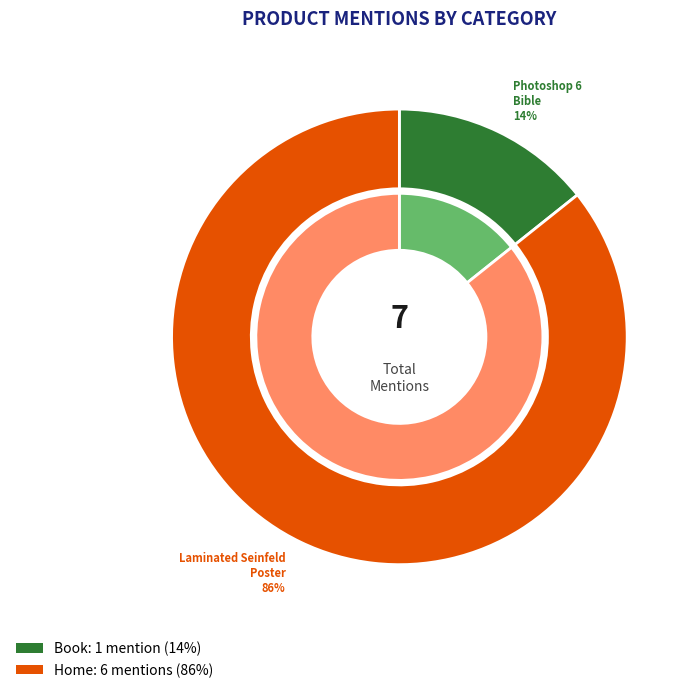

How many segments does this pie chart have?

2